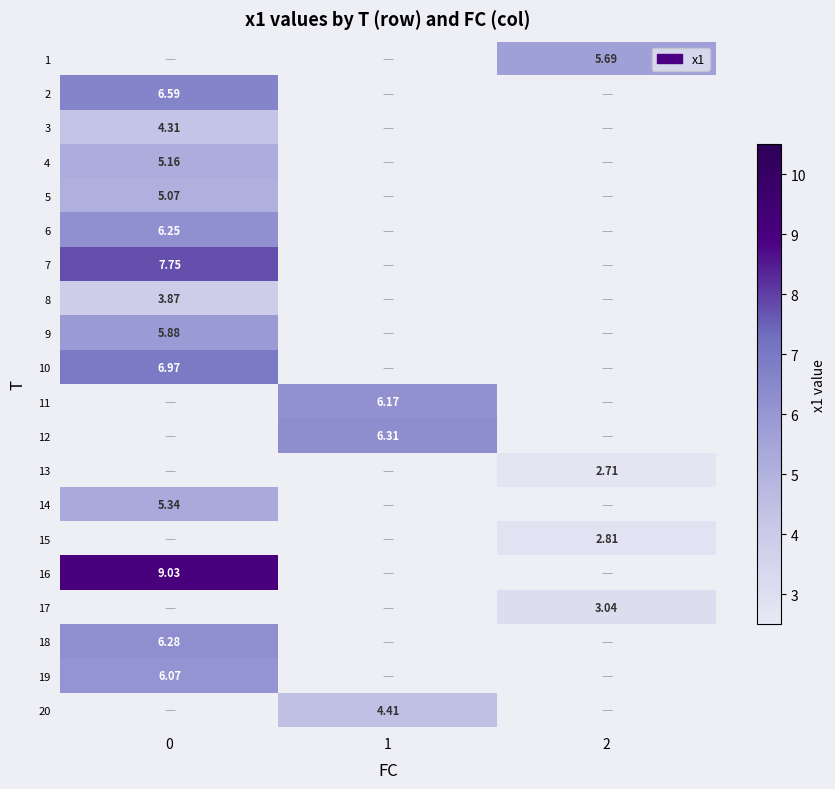

What is the total value across all series at 1?

16.9